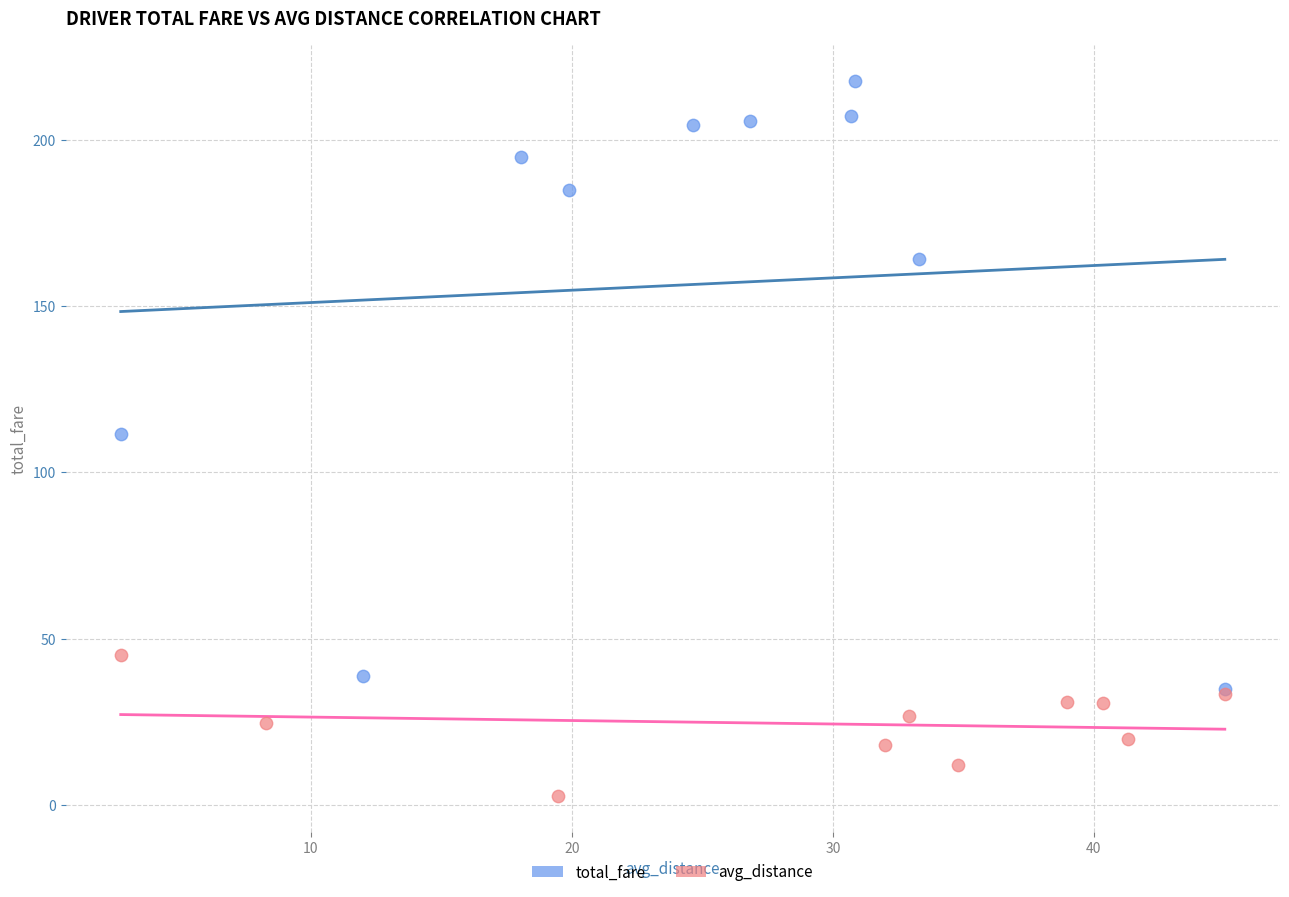

Which series reaches the minimum Y coordinate?

avg_distance